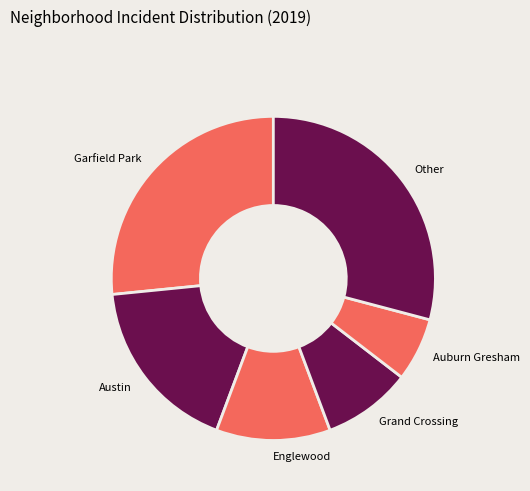

How many segments does this pie chart have?

6